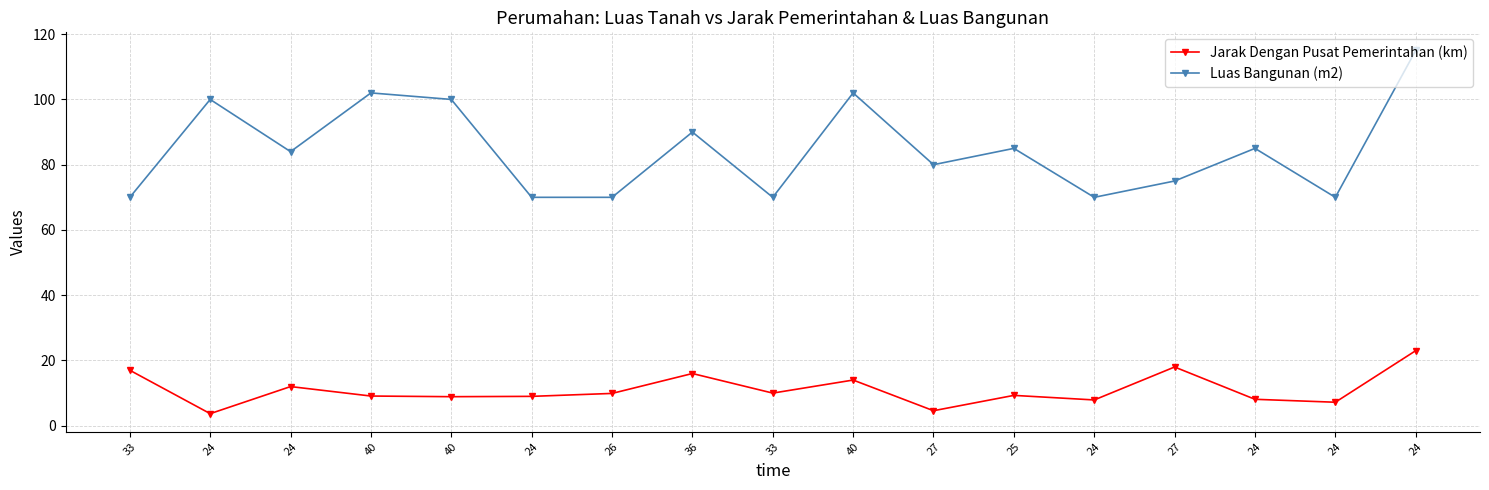

Is the value of Jarak Dengan Pusat Pemerintahan (km) at 24 greater than the value of Luas Bangunan (m2) at 25?

No